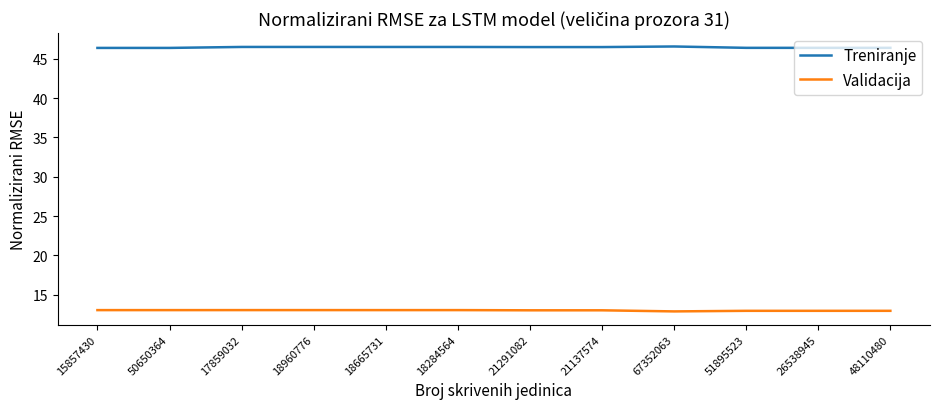

Is this an area chart (filled region under the line)?

No